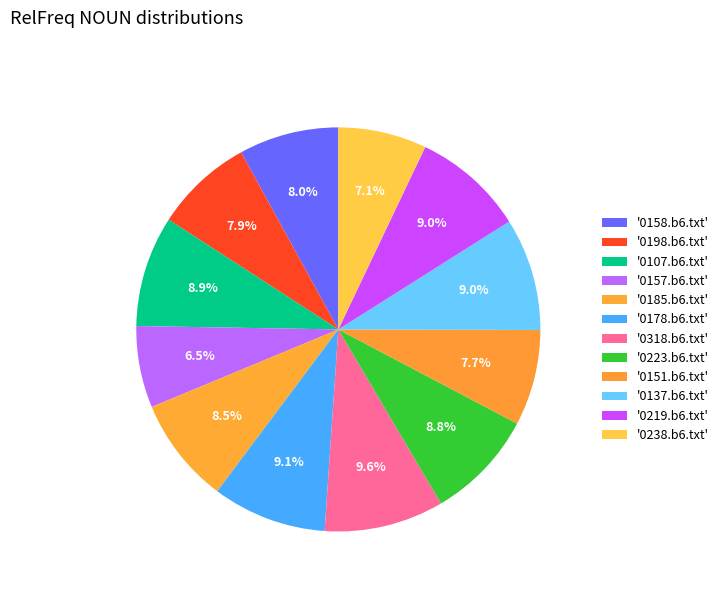

Rank the categories by value from highest to lowest.

0318.b6.txt, 0178.b6.txt, 0137.b6.txt, 0219.b6.txt, 0107.b6.txt, 0223.b6.txt, 0185.b6.txt, 0158.b6.txt, 0198.b6.txt, 0151.b6.txt, 0238.b6.txt, 0157.b6.txt